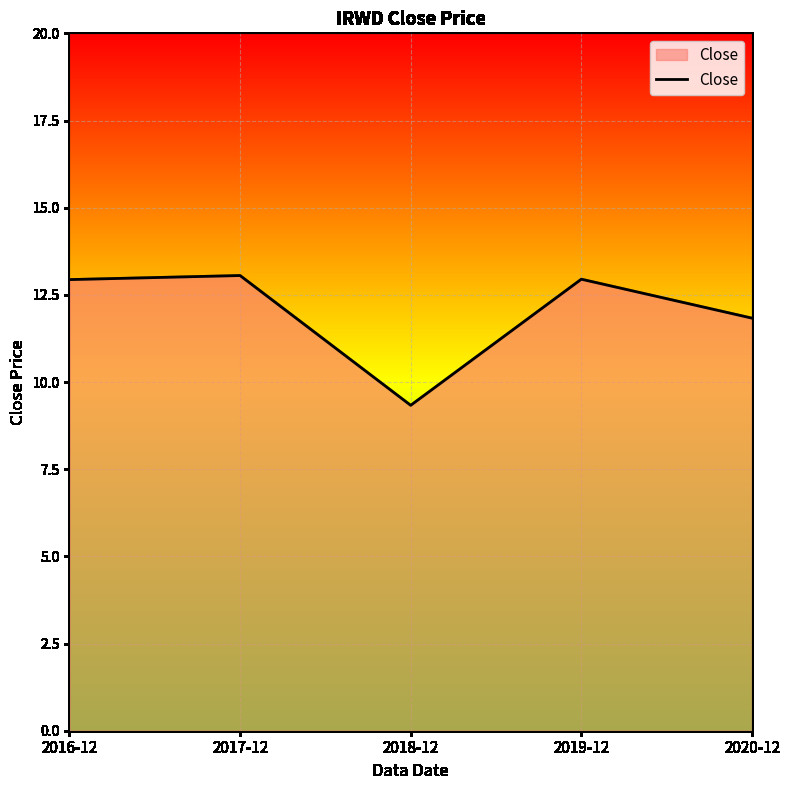

Reading right to left, list all the values displayed in this chart.

2020-12=11.8	2019-12=12.9	2018-12=9.3	2017-12=13.1	2016-12=12.9